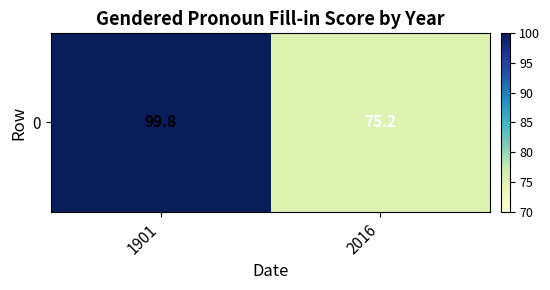

The value at 1901 is 99.8. True or false?

True